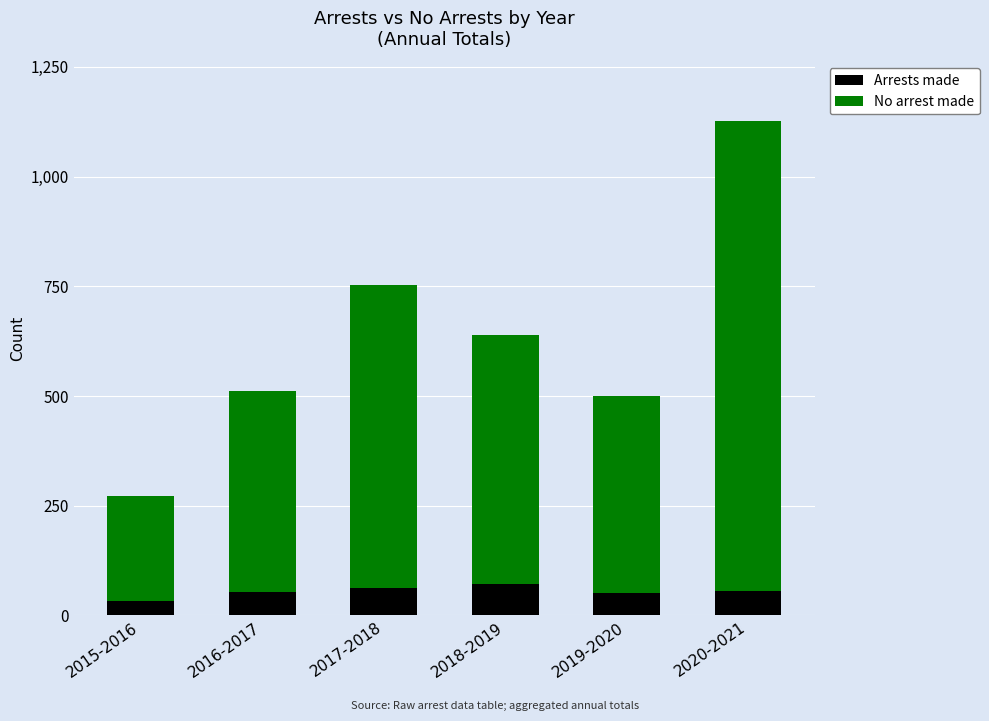

How many bars are there in total?

6